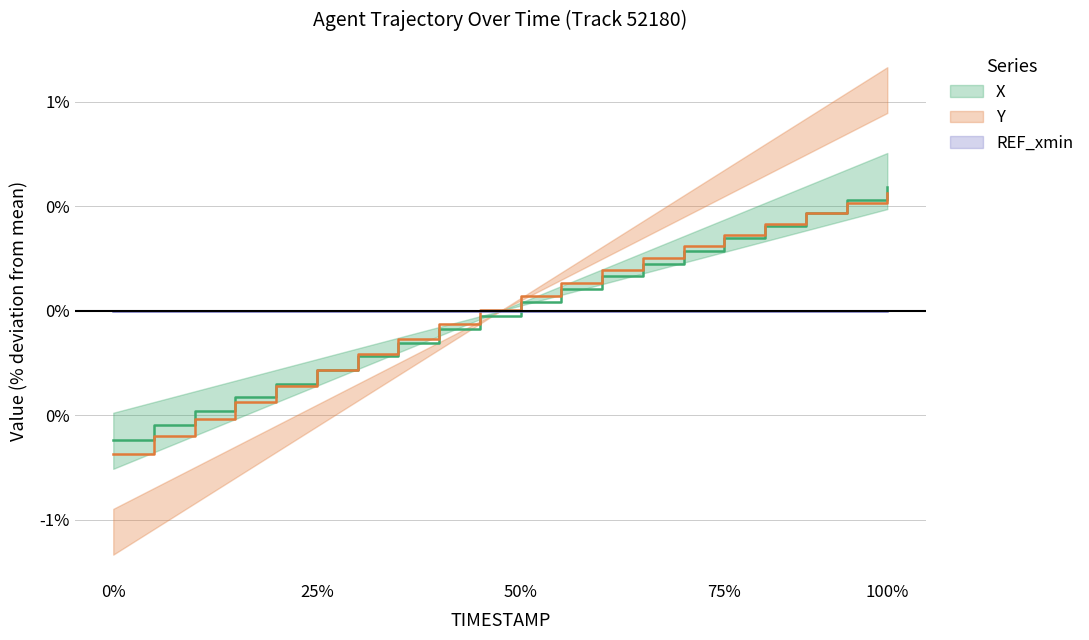

True or false: X has more than 2 points higher than both neighbors.

False